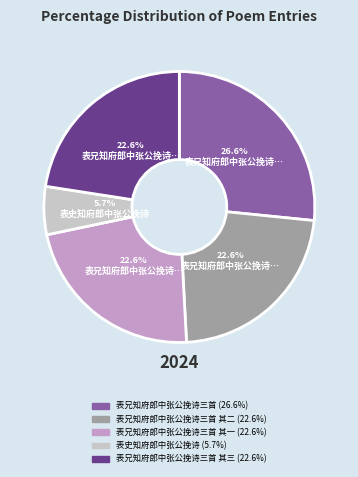

Is there any slice that represents more than half of the pie?

No